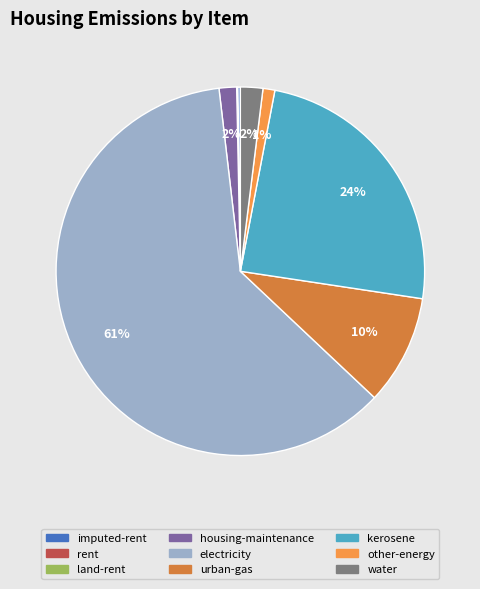

The other-energy slice represents 11% of the pie. True or false?

False